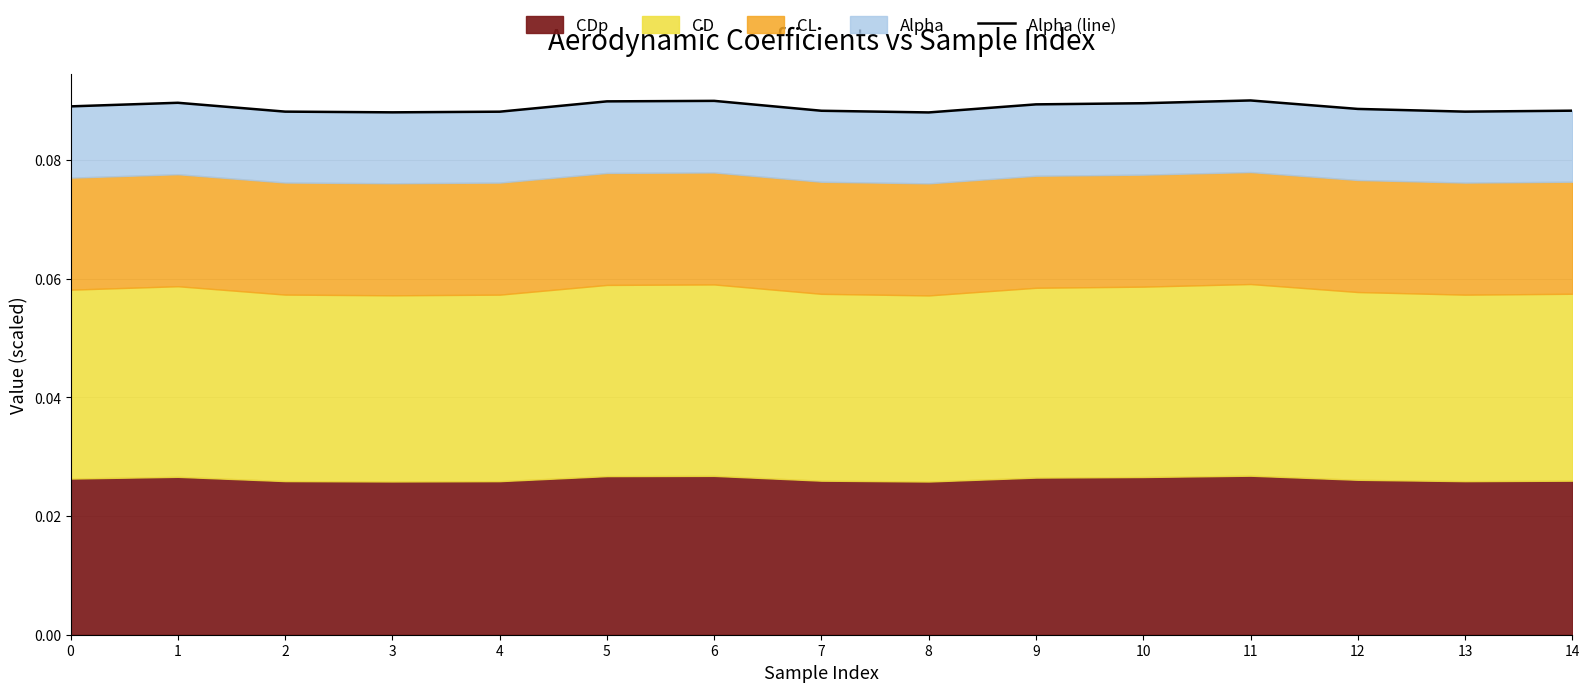

True or false: the data has more than 2 interior local peaks.

True